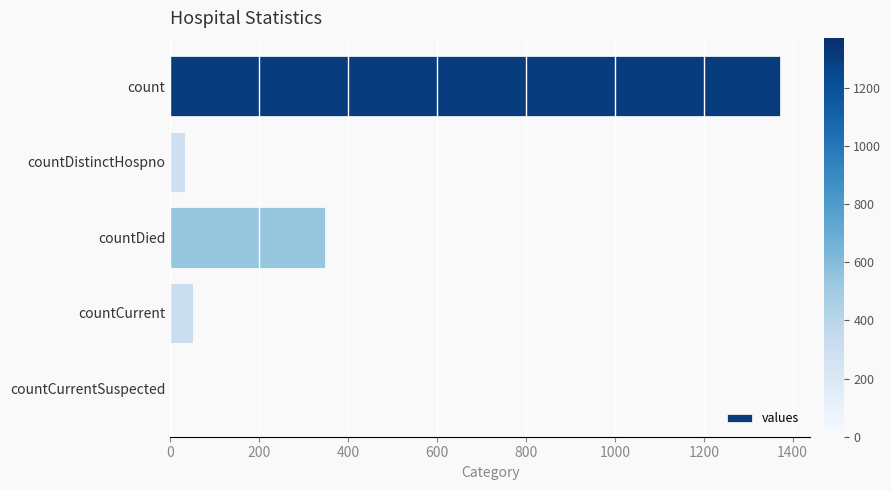

Which category has the highest value across all series?

count